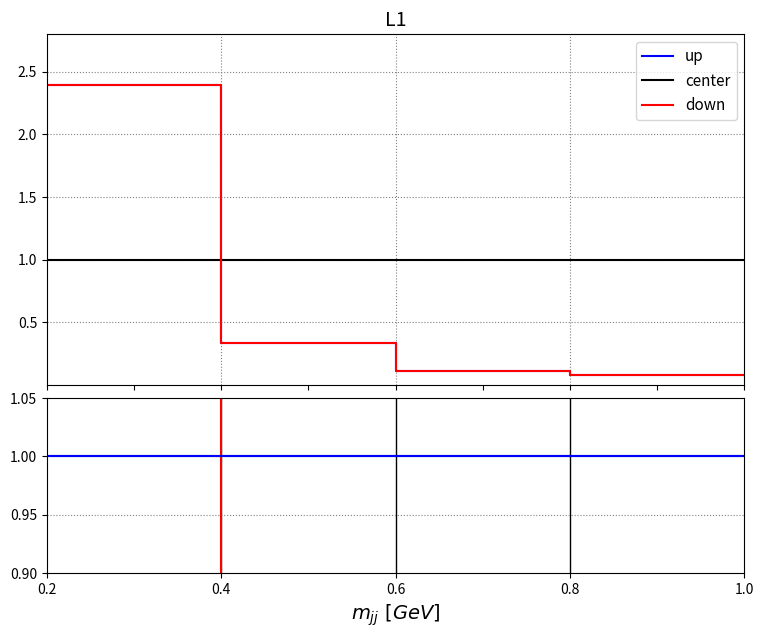

True or false: center and up cross at least once.

False